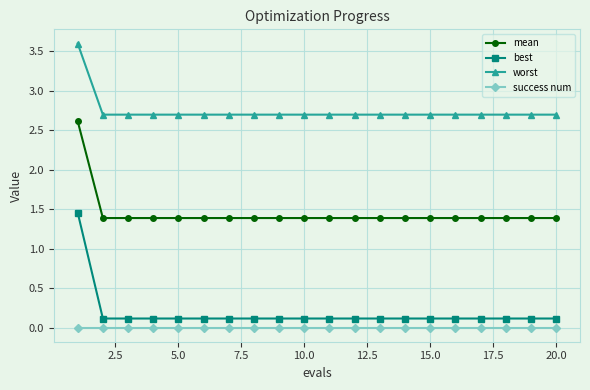

Which series has the largest total across all categories?

worst